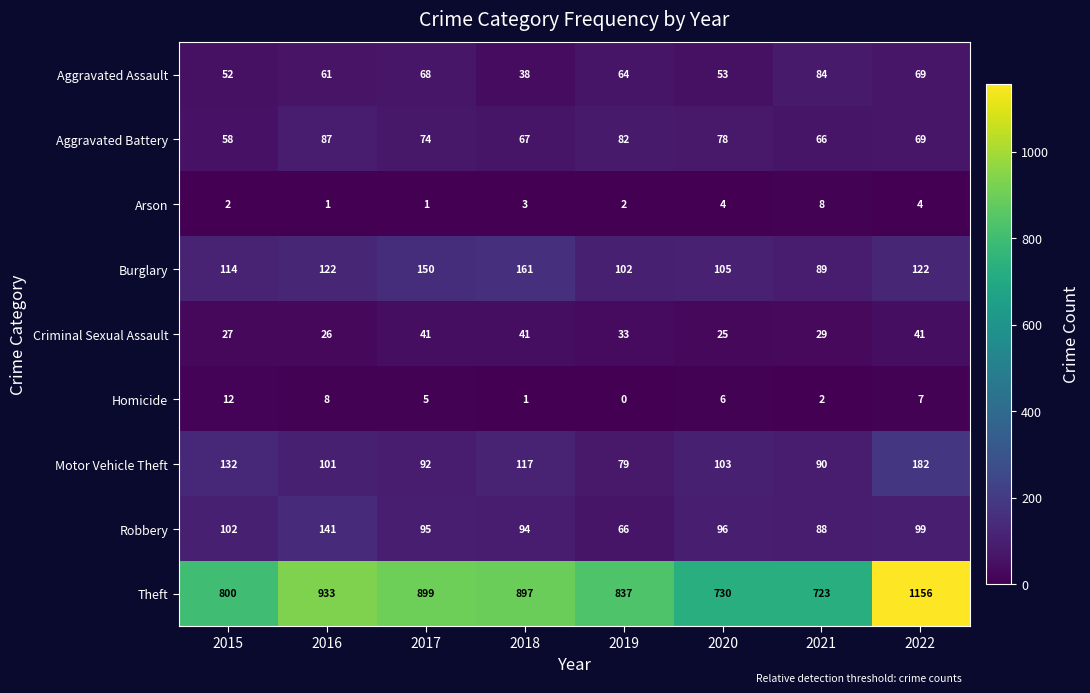

What is the total value across all series at 2019?

1265